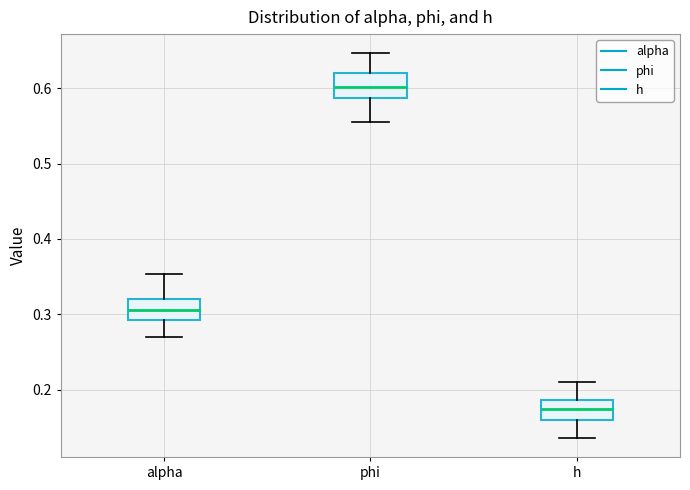

Reading left to right, transcribe this box plot: for each box, give where its median line is, the range the box spans, and where its two whiskers end, as read against the y-axis. The values are not printed on the chart, so give them approximately, as read against the axis.

alpha: median 0.31, box 0.29 to 0.32, whiskers 0.27 to 0.35
phi: median 0.60, box 0.59 to 0.62, whiskers 0.56 to 0.65
h: median 0.17, box 0.16 to 0.19, whiskers 0.14 to 0.21